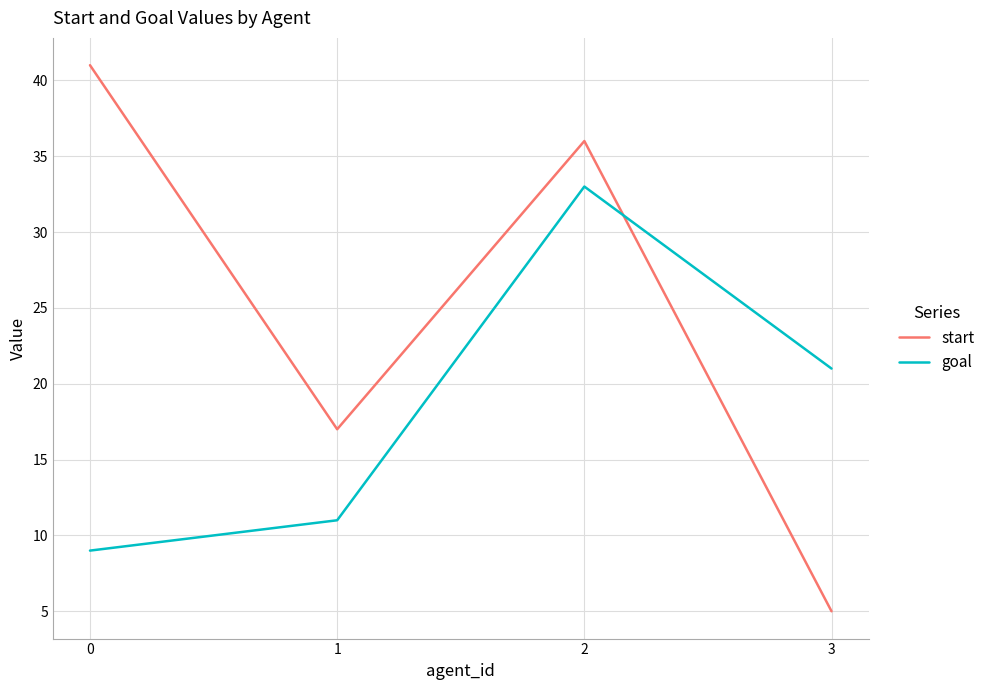

What is the difference between the maximum and minimum values in the goal series?

24